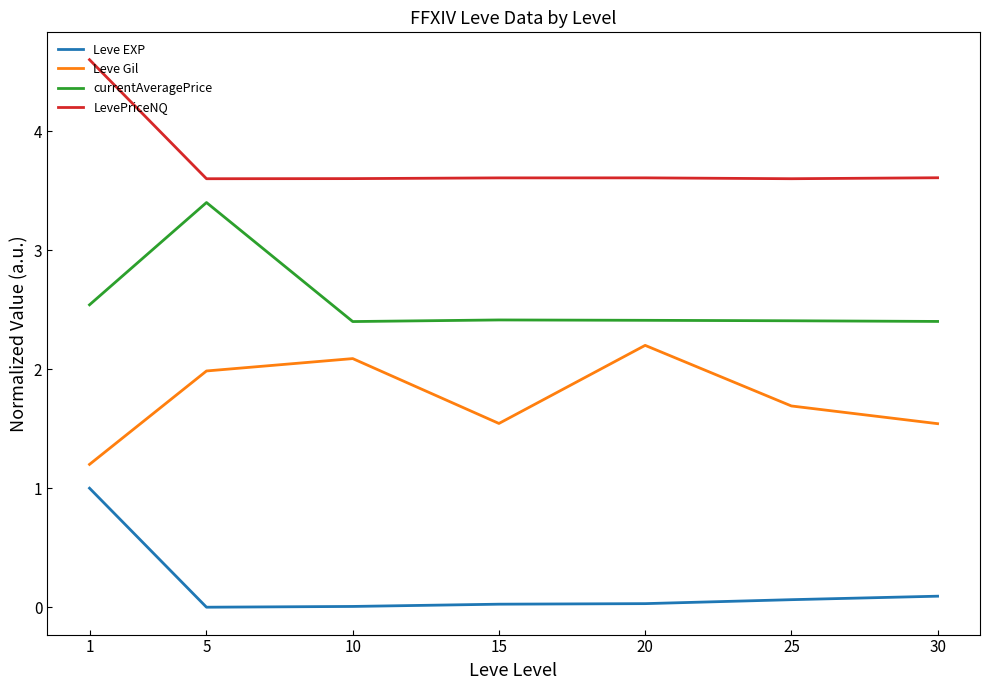

Between 20 and 25, which series saw the biggest shift?

Leve Gil